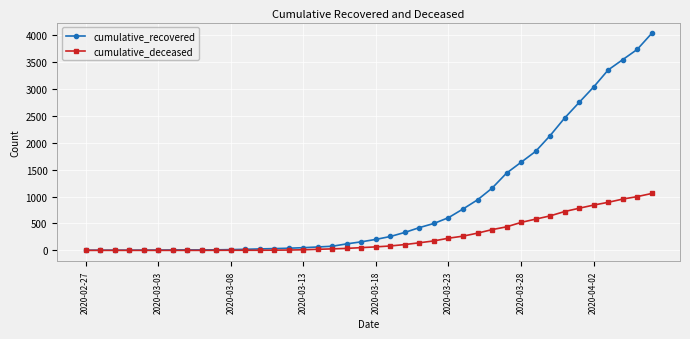

Which series has the largest range (max minus min)?

cumulative_recovered